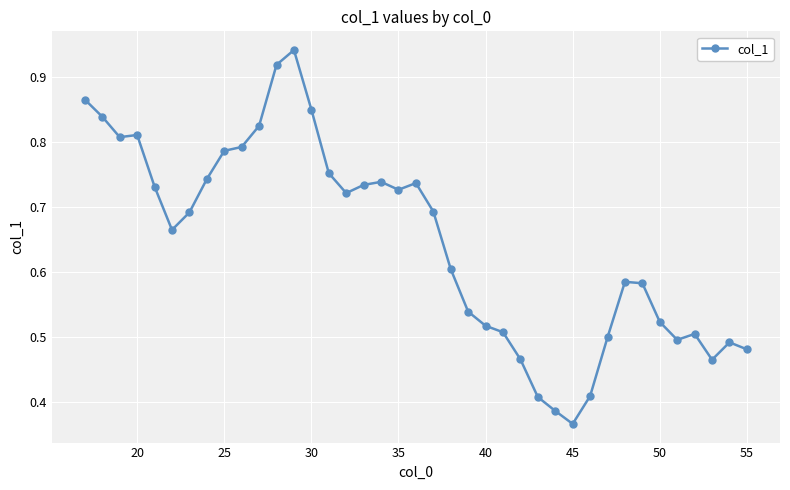

True or false: the data has more than 0 interior local peaks.

True